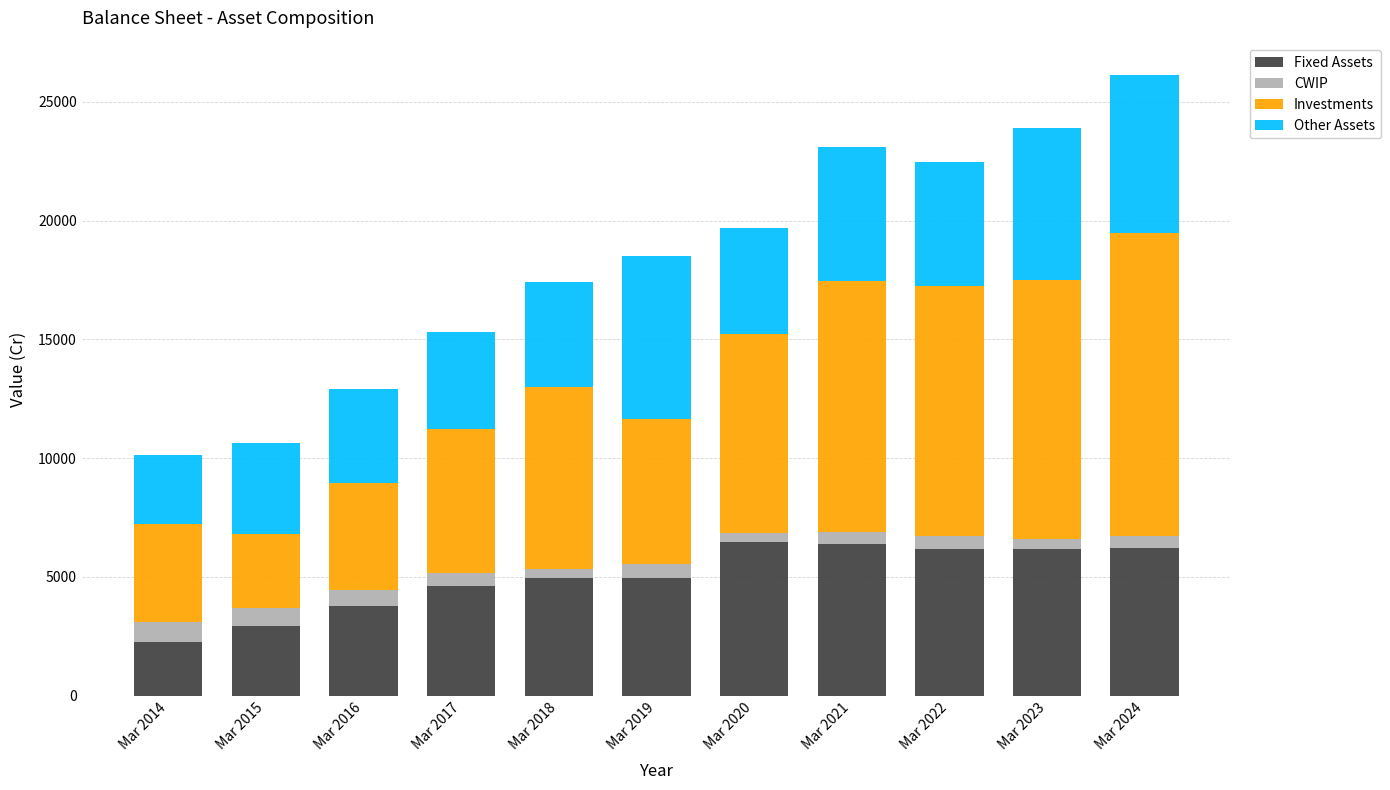

At which category is the sum across all series the highest?

Mar 2024